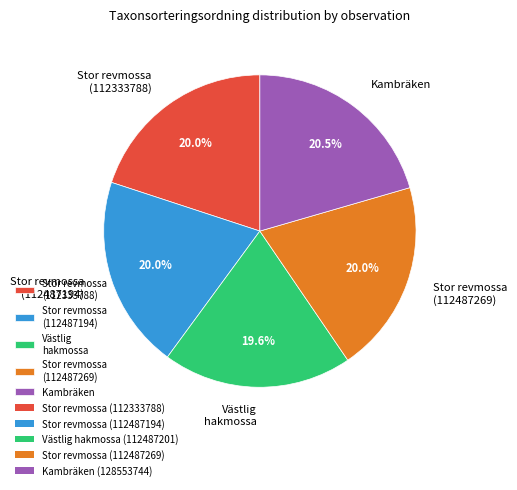

What is the ratio of the value at Kambräken to the value at Västlig hakmossa?

1.0